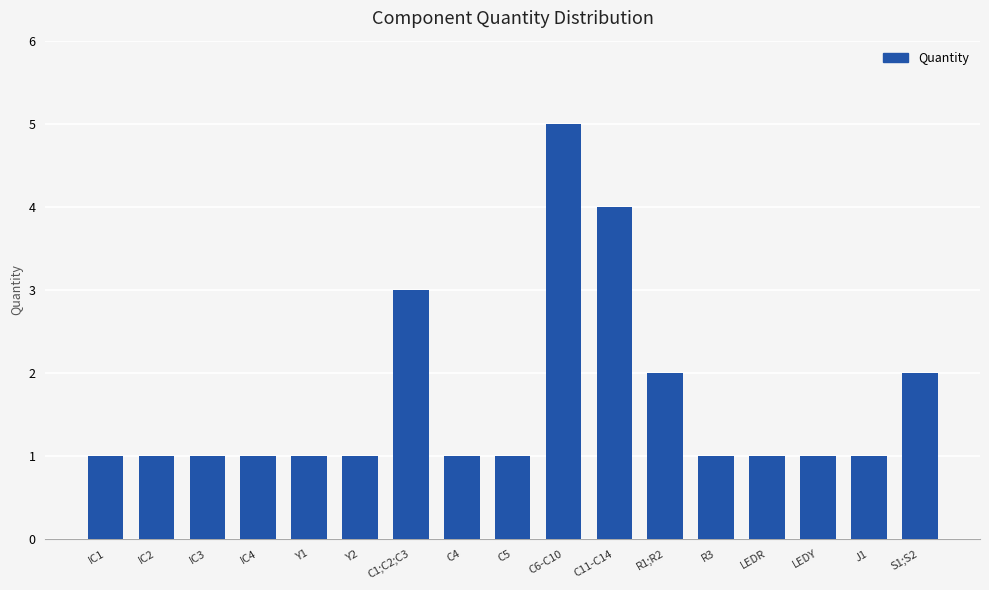

Count the number of data series in this chart.

1